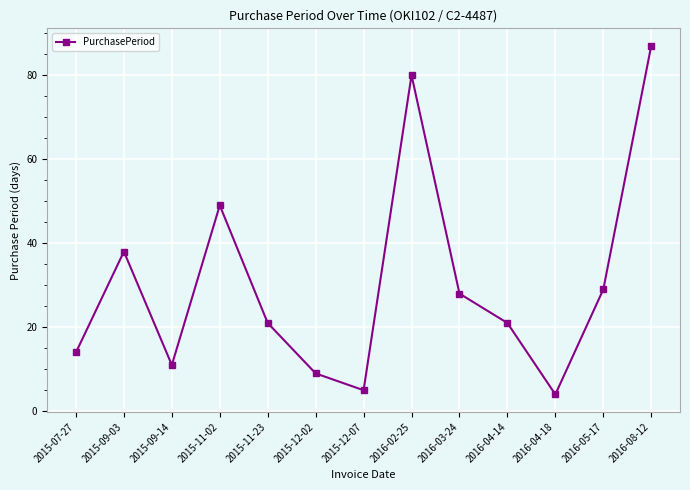

What is the value of the 9th point from the left?

28